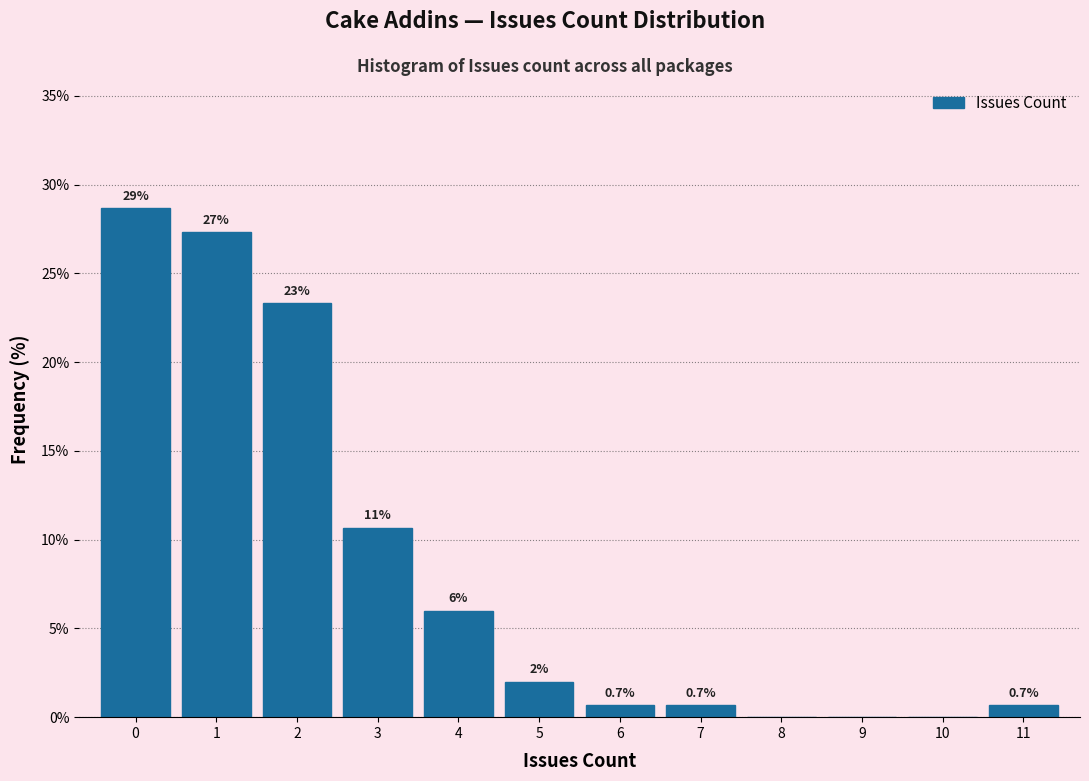

Which range on the x-axis has the tallest bar?

-0.5 to 0.5